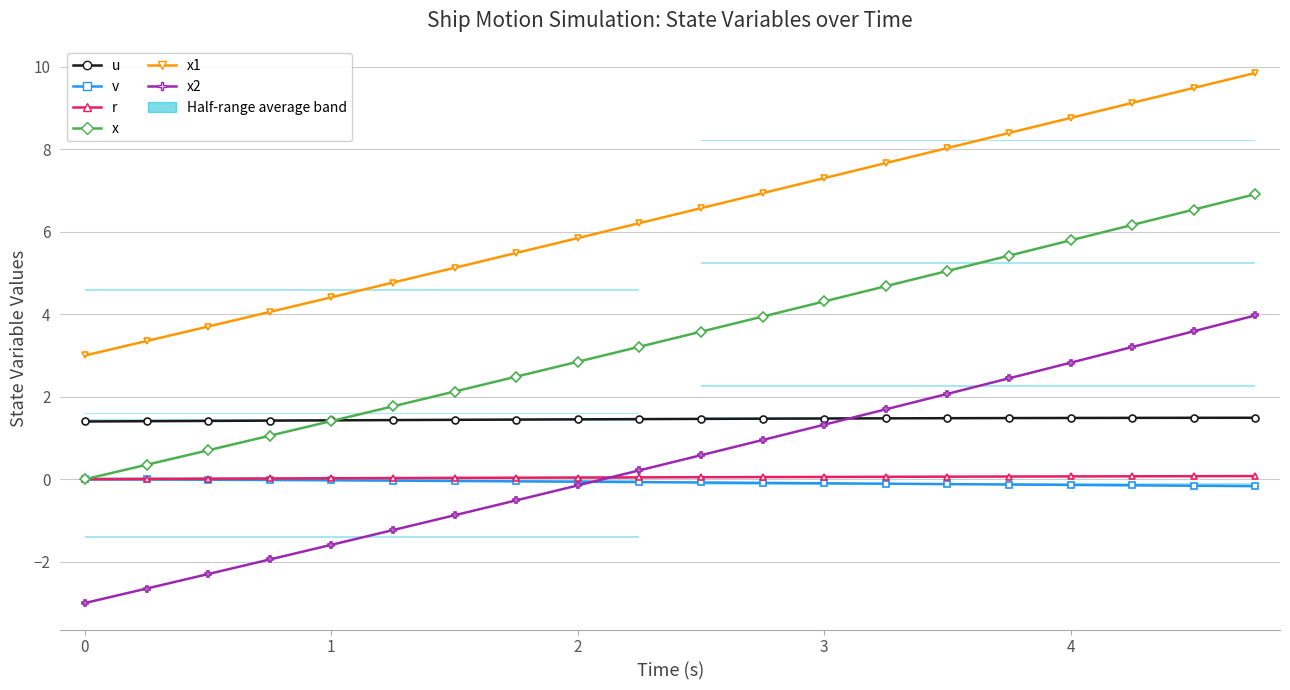

Reading right to left, what are all the values shown in this chart?

u: 1.5	1.5	1.5	1.5	1.5	1.5	1.5	1.5	1.5	1.5	1.5	1.5	1.4	1.4	1.4	1.4	1.4	1.4	1.4	1.4
v: -0.2	-0.2	-0.1	-0.1	-0.1	-0.1	-0.1	-0.1	-0.1	-0.1	-0.1	-0.1	-0.1	-0.0	-0.0	-0.0	-0.0	-0.0	-0.0	0.0
r: 0.1	0.1	0.1	0.1	0.1	0.1	0.1	0.1	0.1	0.0	0.0	0.0	0.0	0.0	0.0	0.0	0.0	0.0	0.0	0.0
x: 6.9	6.5	6.2	5.8	5.4	5.0	4.7	4.3	3.9	3.6	3.2	2.8	2.5	2.1	1.8	1.4	1.1	0.7	0.3	0.0
x1: 9.8	9.5	9.1	8.8	8.4	8.0	7.7	7.3	6.9	6.6	6.2	5.8	5.5	5.1	4.8	4.4	4.1	3.7	3.4	3.0
x2: 4.0	3.6	3.2	2.8	2.4	2.1	1.7	1.3	1.0	0.6	0.2	-0.1	-0.5	-0.9	-1.2	-1.6	-1.9	-2.3	-2.6	-3.0